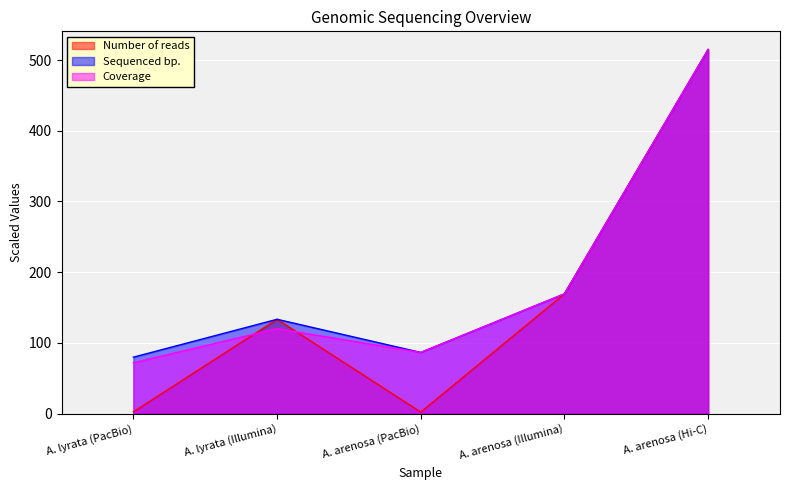

At how many categories does at least one series exceed 219?

1